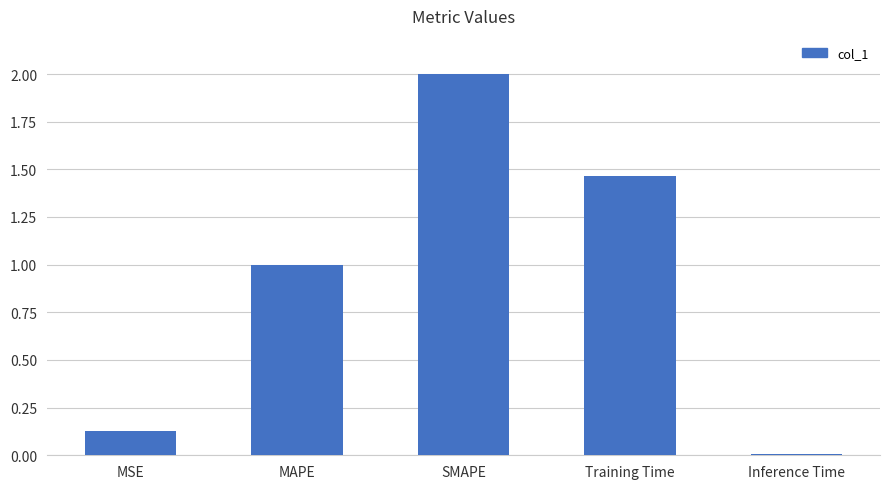

Is it true that the value at MAPE is 1.0?

True